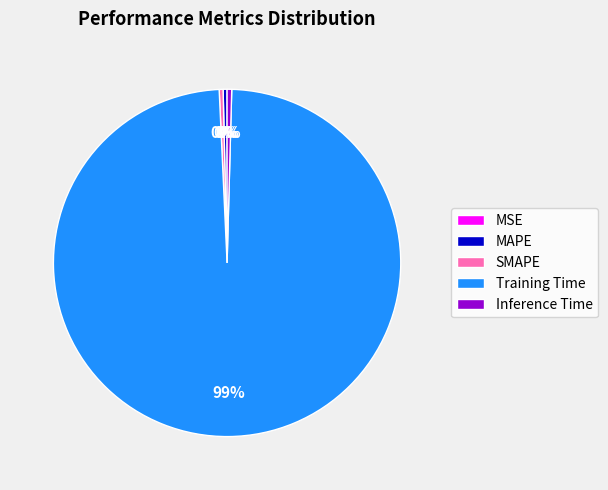

Which category has the biggest portion of the pie?

Training Time